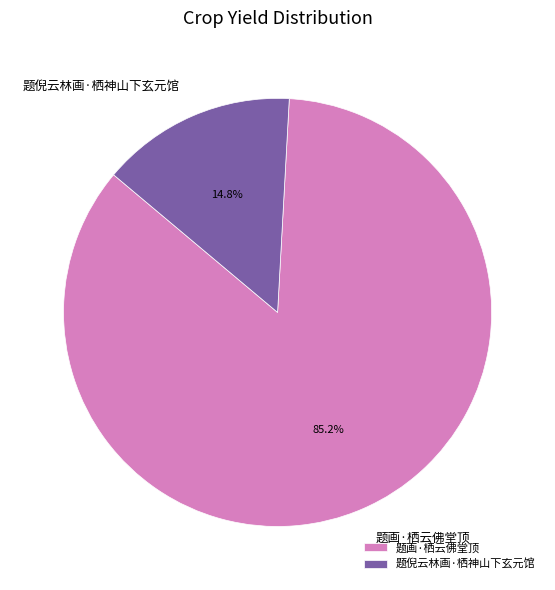

To the nearest percent, what portion does 题画·栖云佛堂顶 represent?

85%